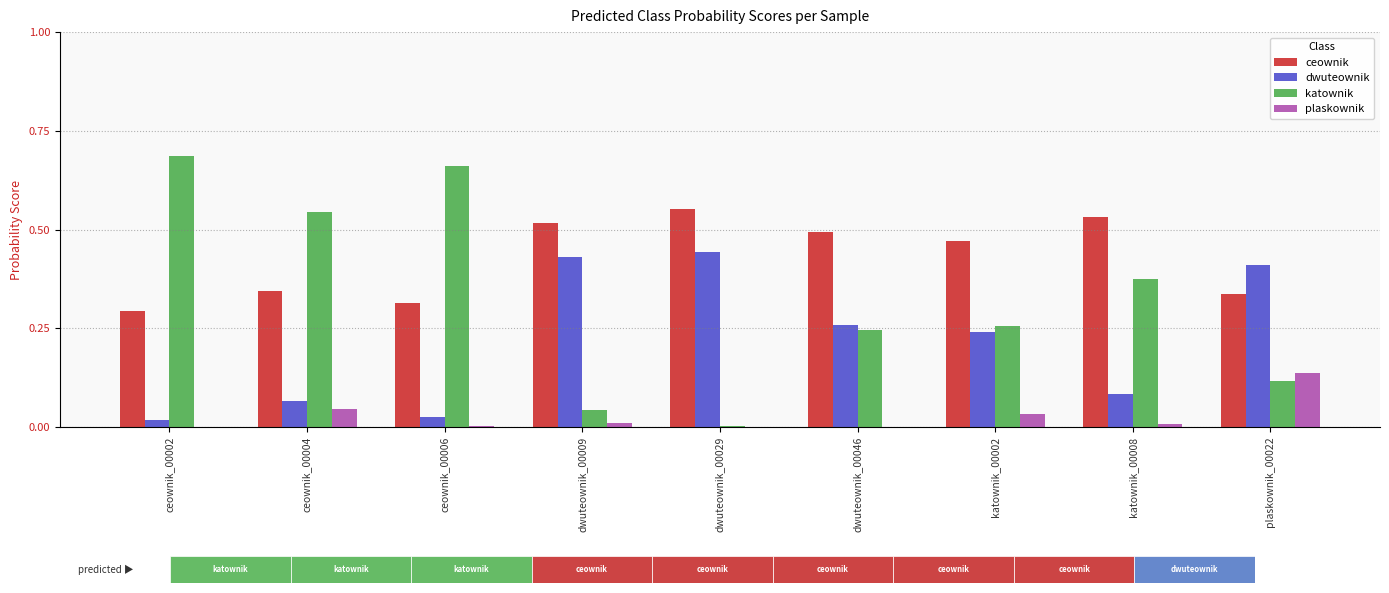

How many ceownik values are between 0 and 1?

9